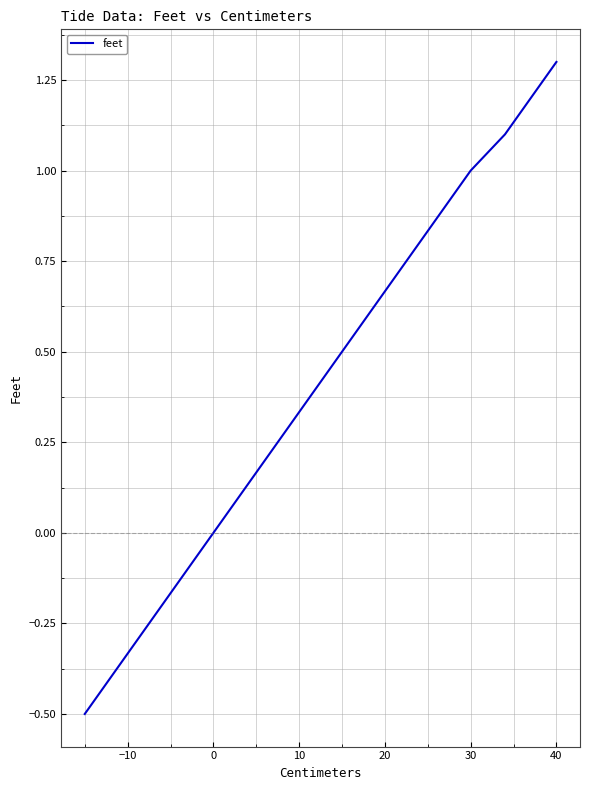

What is the sum of all values?

19.1